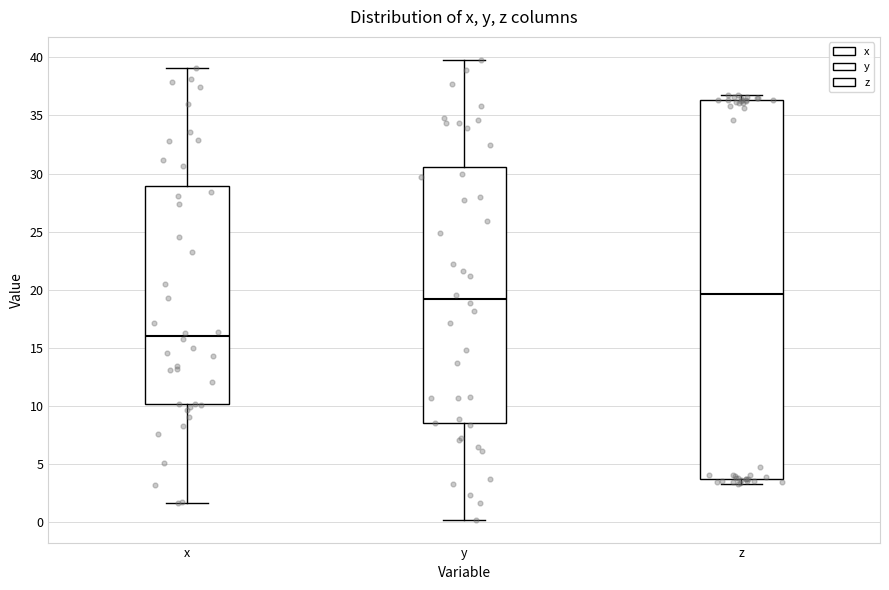

Comparing the boxes themselves (not the whiskers), which one is the tallest?

z